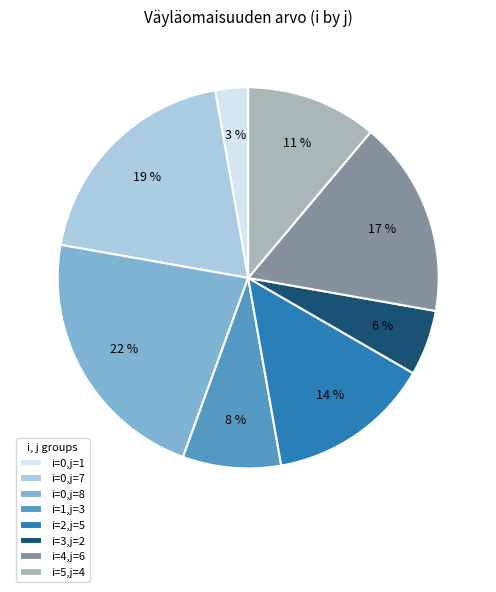

Which category has the smallest portion of the pie?

i=0,j=1